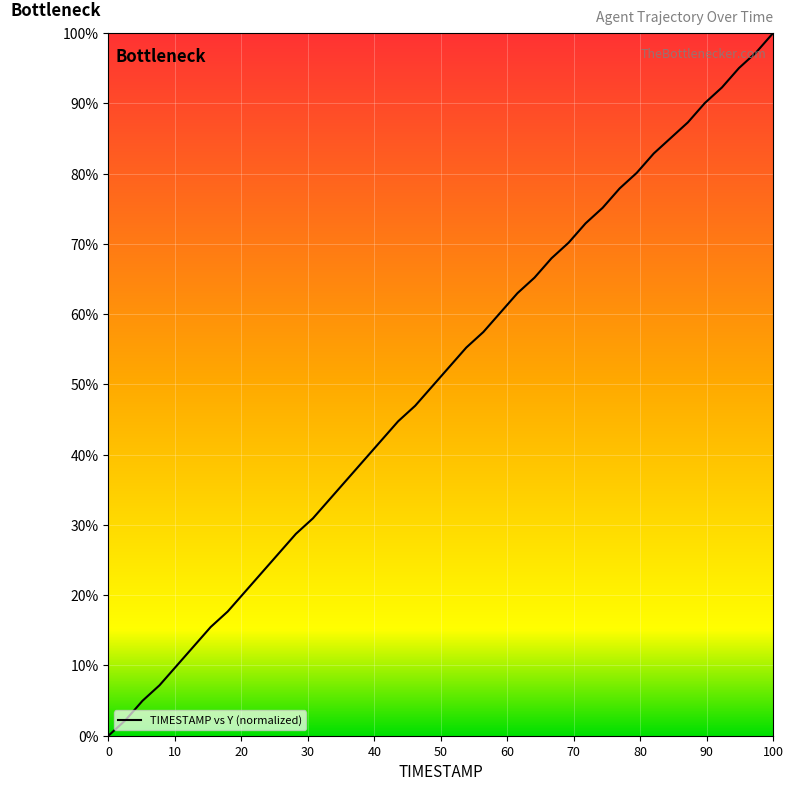

What is the difference between the maximum and minimum values?

100.0